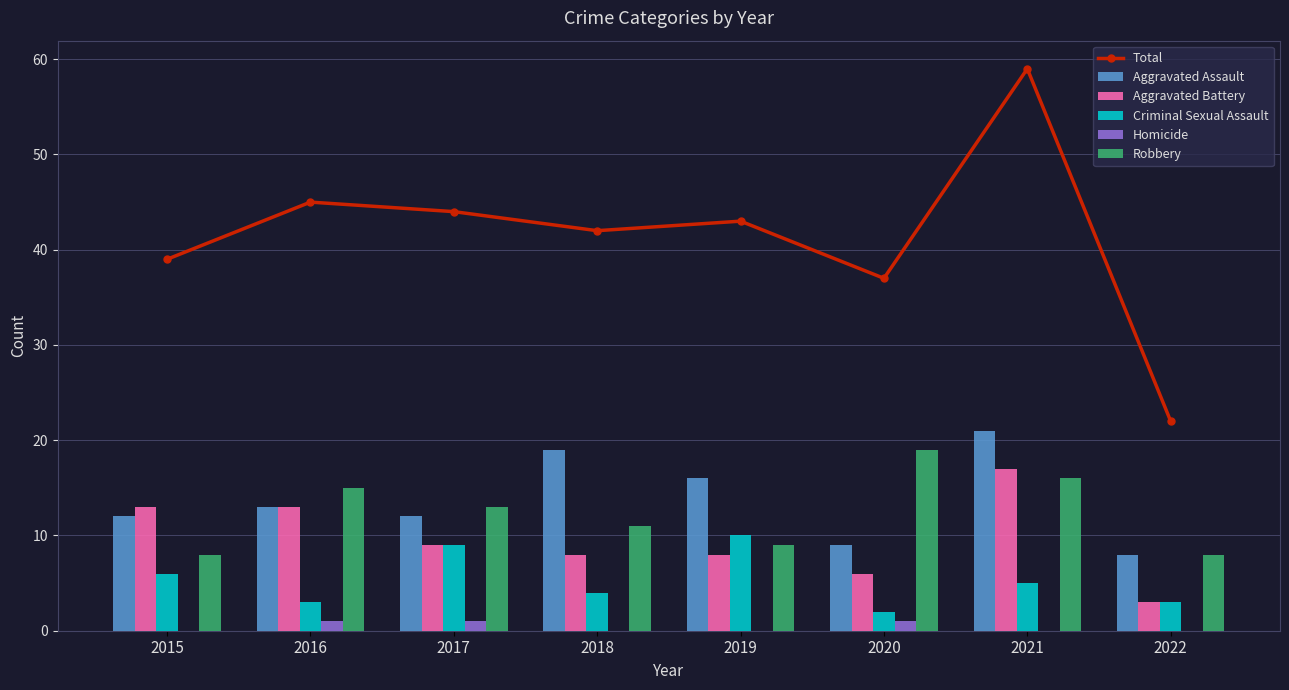

How many data points in Criminal Sexual Assault are above 5?

3